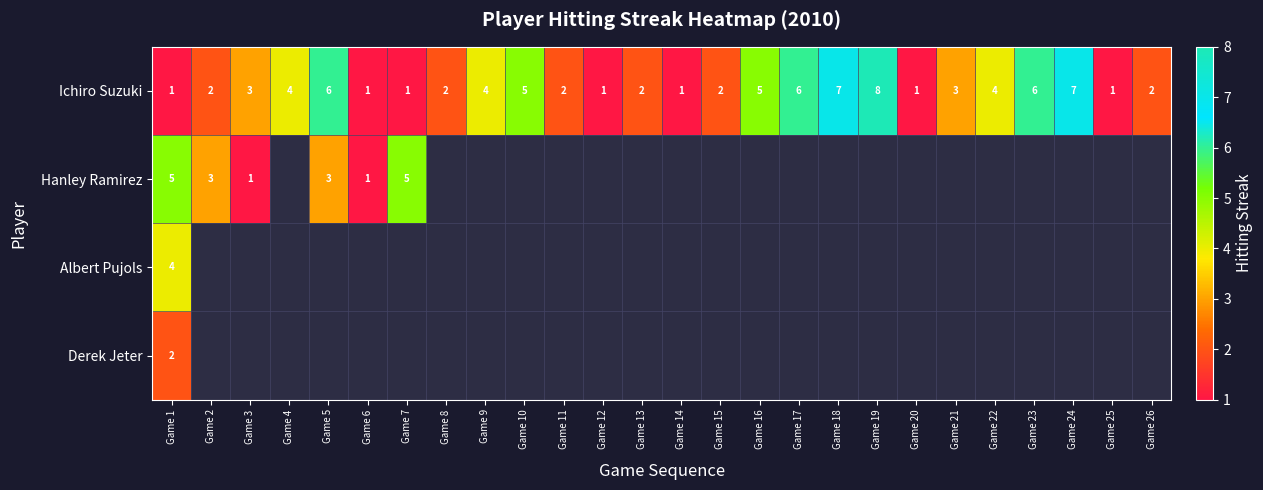

What is the maximum value shown in the chart?

8